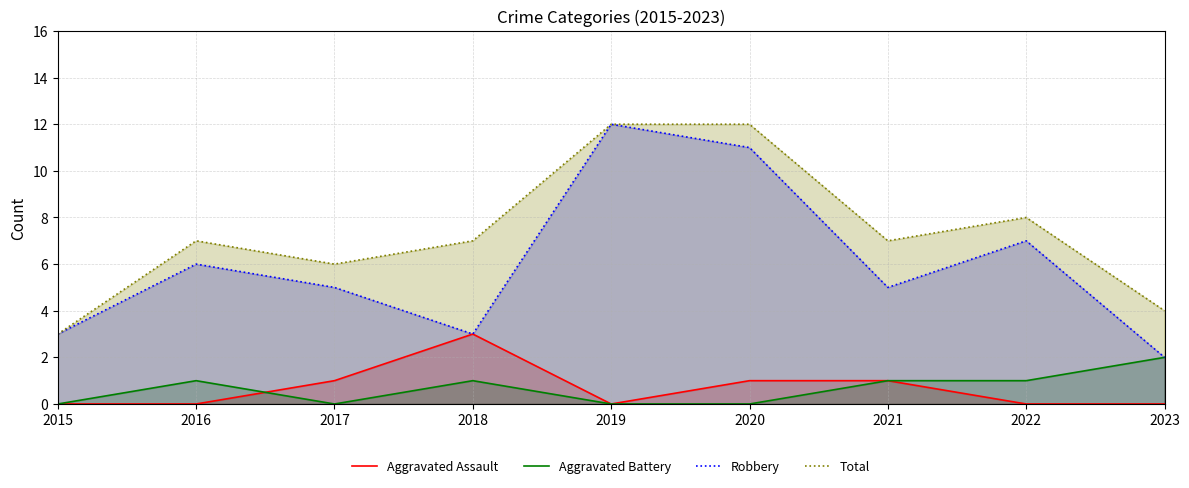

Where is the first local maximum for Aggravated Assault?

2018